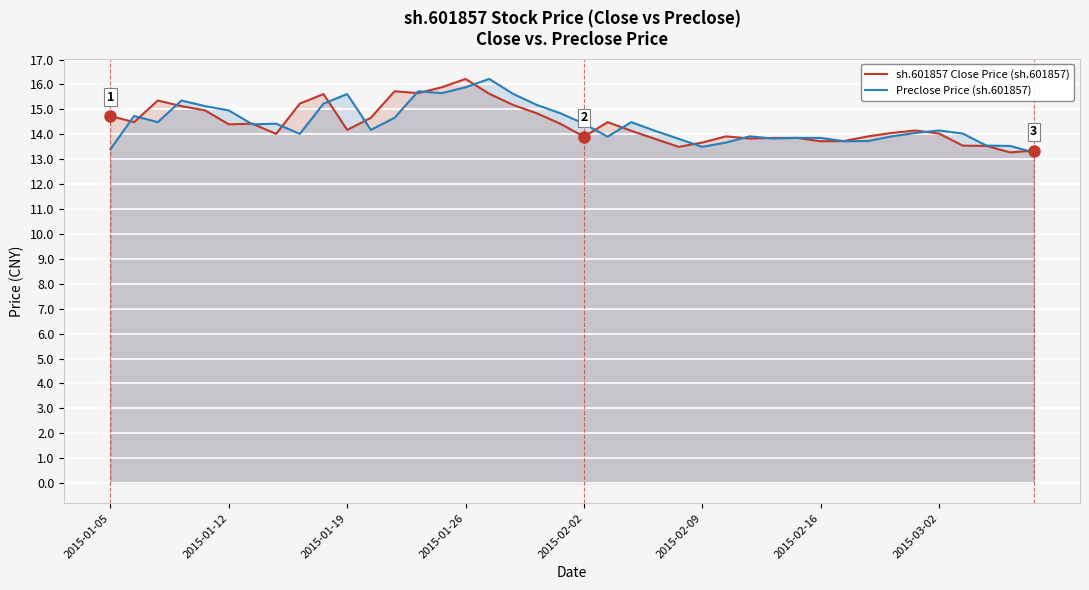

Reading right to left, transcribe all the data shown in this chart.

sh.601857 Close Price (sh.601857): 13.3	13.3	13.5	13.5	14.0	14.2	14.1	13.9	13.7	13.7	13.9	13.9	13.8	13.9	13.7	13.5	13.8	14.1	14.5	13.9	14.4	14.8	15.2	15.6	16.2	15.9	15.7	15.7	14.7	14.2	15.6	15.2	14.0	14.4	14.4	15.0	15.1	15.4	14.5	14.7
Preclose Price (sh.601857): 13.3	13.5	13.5	14.0	14.2	14.1	13.9	13.7	13.7	13.9	13.9	13.8	13.9	13.7	13.5	13.8	14.1	14.5	13.9	14.4	14.8	15.2	15.6	16.2	15.9	15.7	15.7	14.7	14.2	15.6	15.2	14.0	14.4	14.4	15.0	15.1	15.4	14.5	14.7	13.4